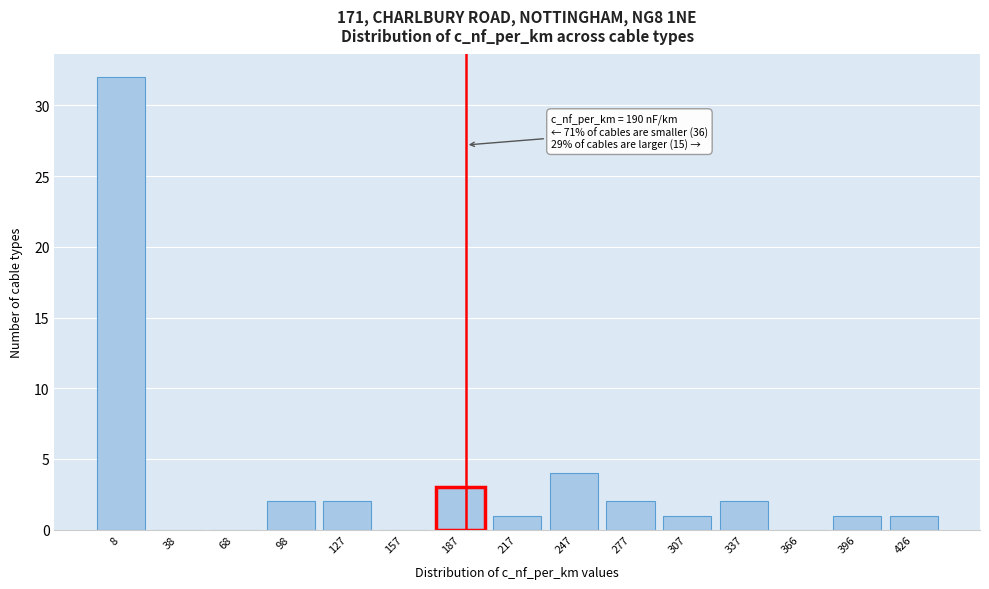

Reading right to left, extract all data points from this chart.

426=1	396=1	366=0	337=2	307=1	277=2	247=4	217=1	187=3	157=0	127=2	98=2	68=0	38=0	8=32